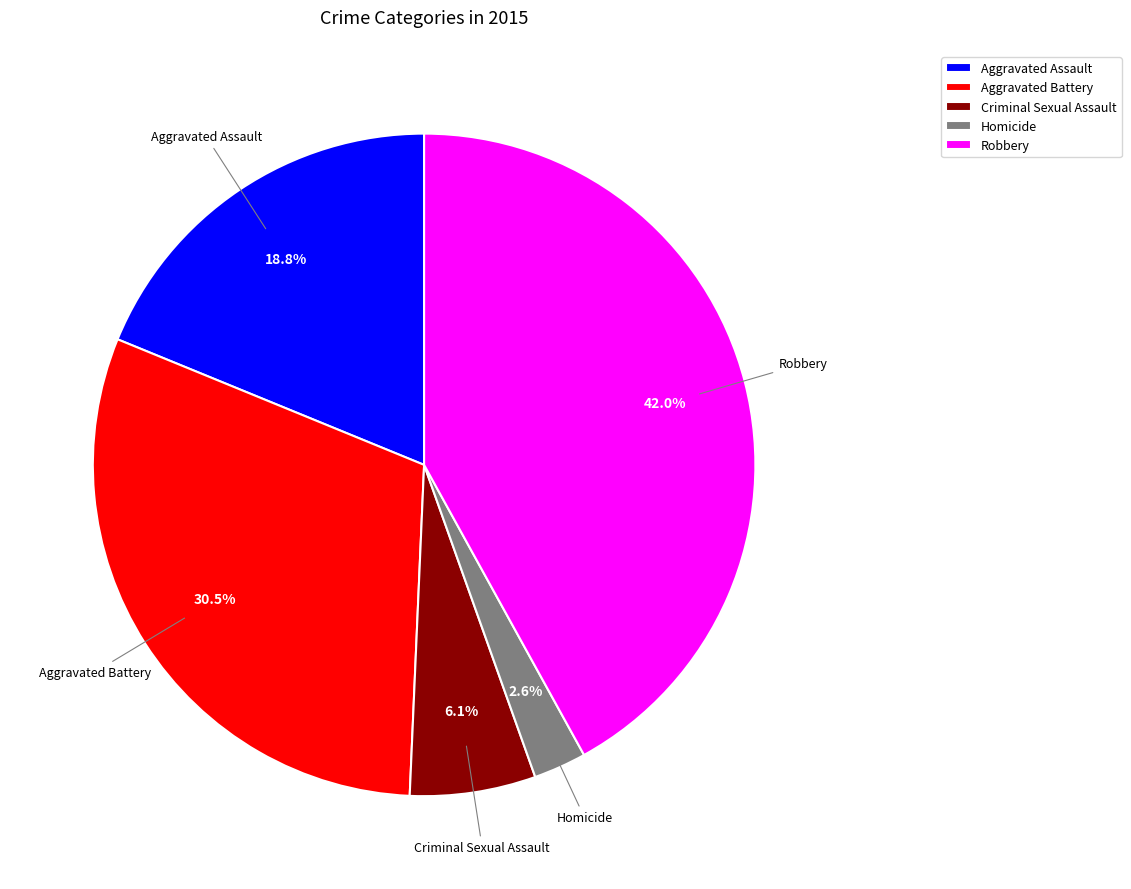

To the nearest percent, what is the combined percentage of Robbery and Aggravated Battery?

72%